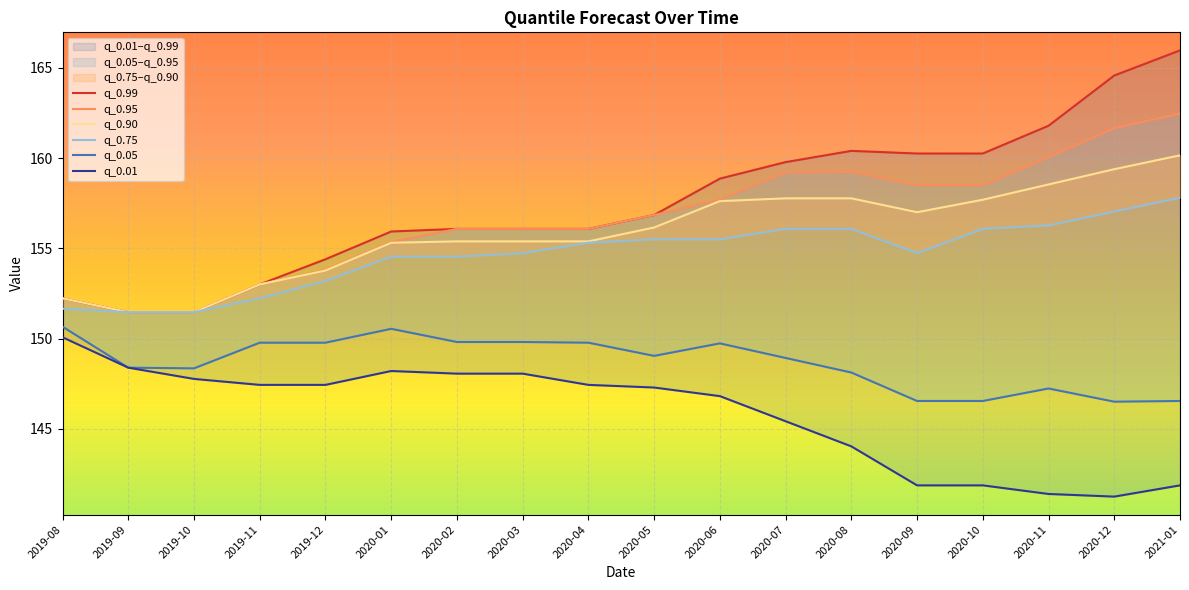

How many data points in q_0.95 are less than 156?

6